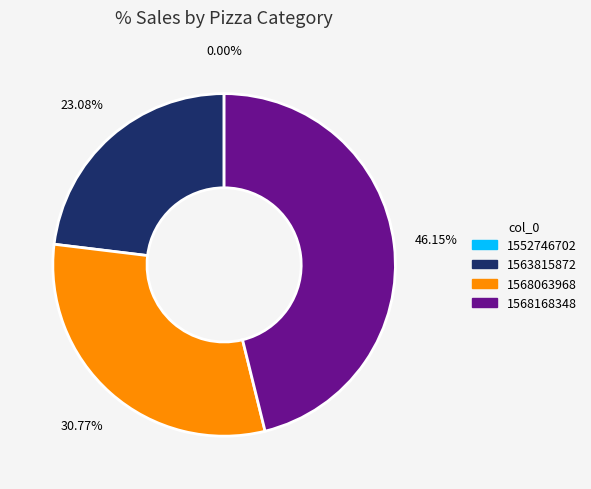

Is there a majority slice in this chart?

No